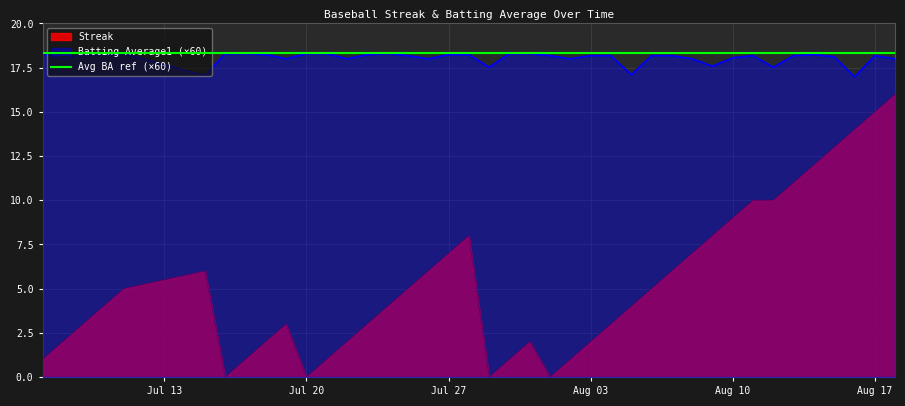

True or false: Batting Average1 (×60) and Streak intersect in this chart.

False